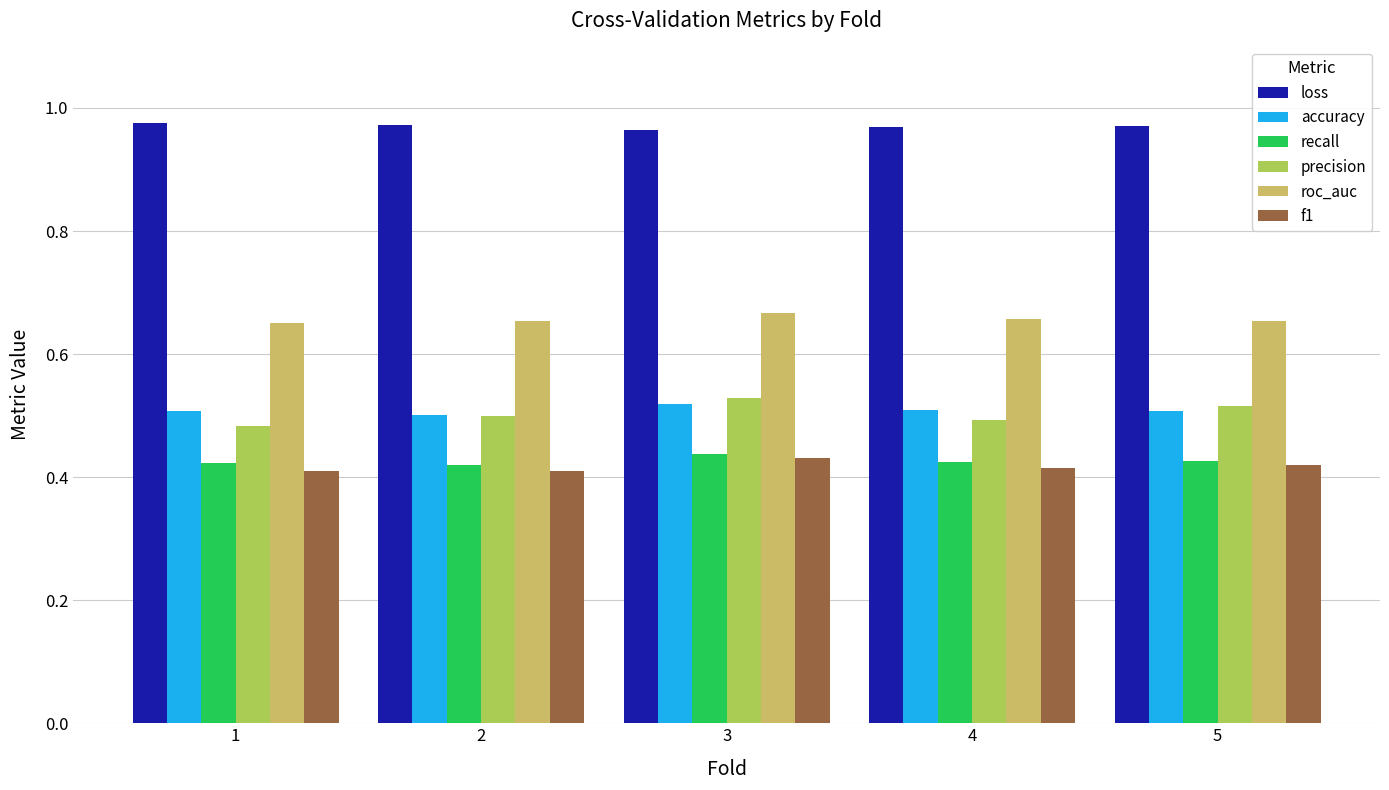

How many precision values are between 0 and 1?

5